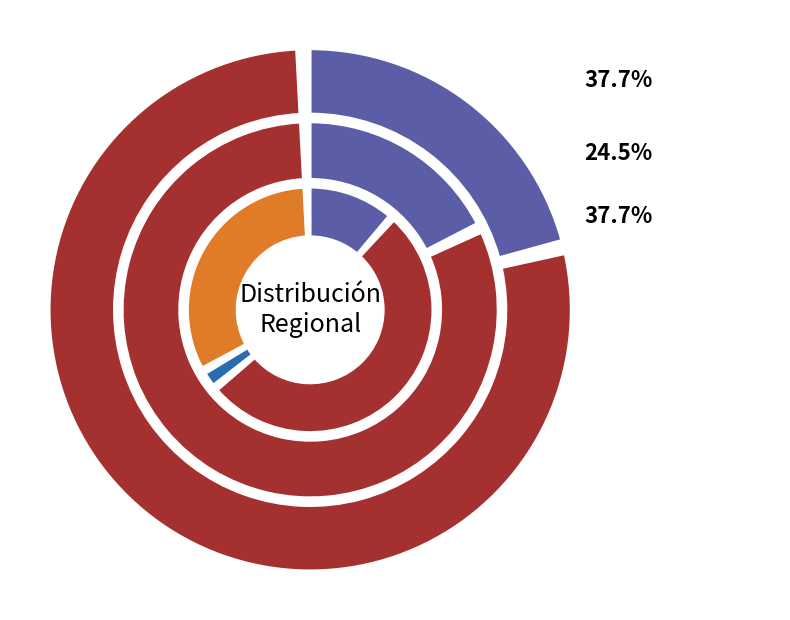

At Tarapacá, list the series in order from smallest to largest.

Residen, Importados, Trabajan